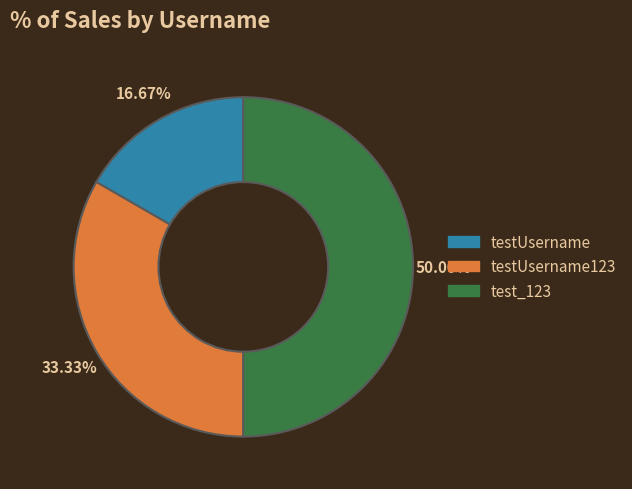

How many segments does this pie chart have?

3